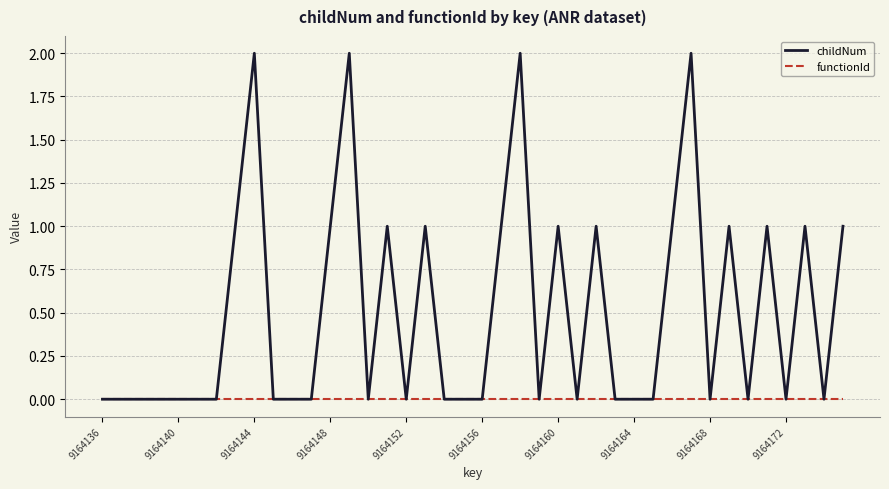

Which series has the largest total across all categories?

childNum